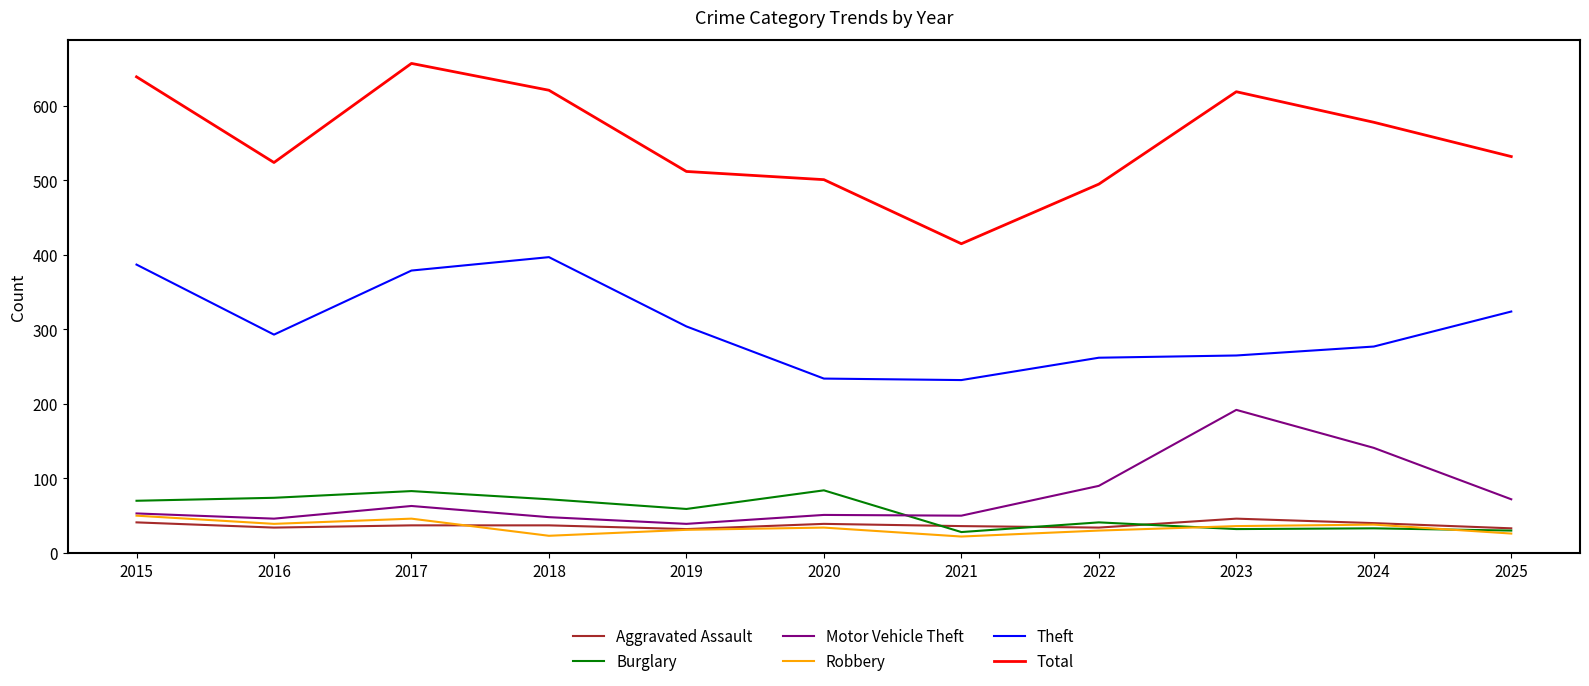

Between 2022 and 2024, which series saw the biggest shift?

Total